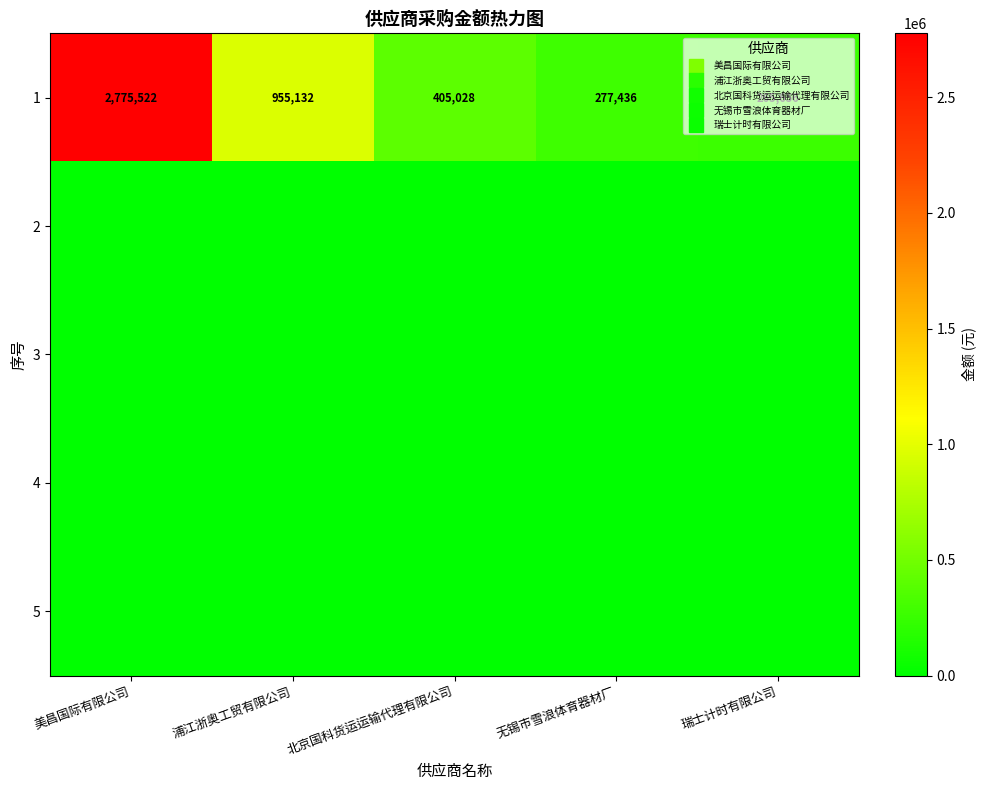

The 2 series shows 0.0 at 无锡市雪浪体育器材厂. True or false?

True